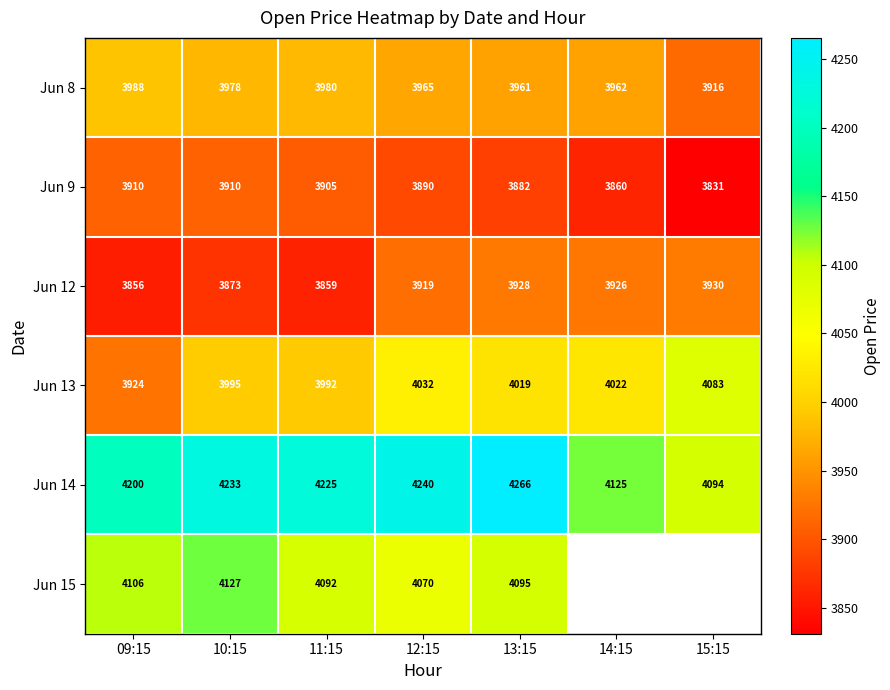

Is the value of Jun 9 at 13:15 greater than the value of Jun 8 at 09:15?

No